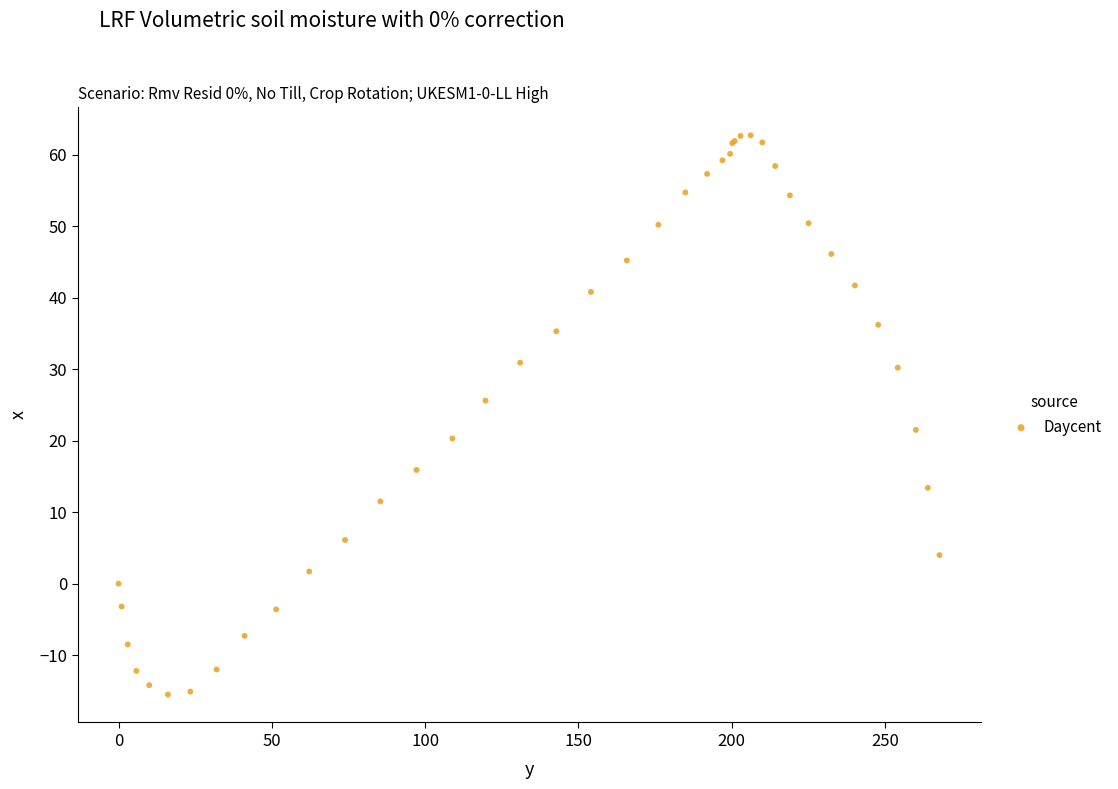

What Y value in the scatter plot is closest to 23?

21.5